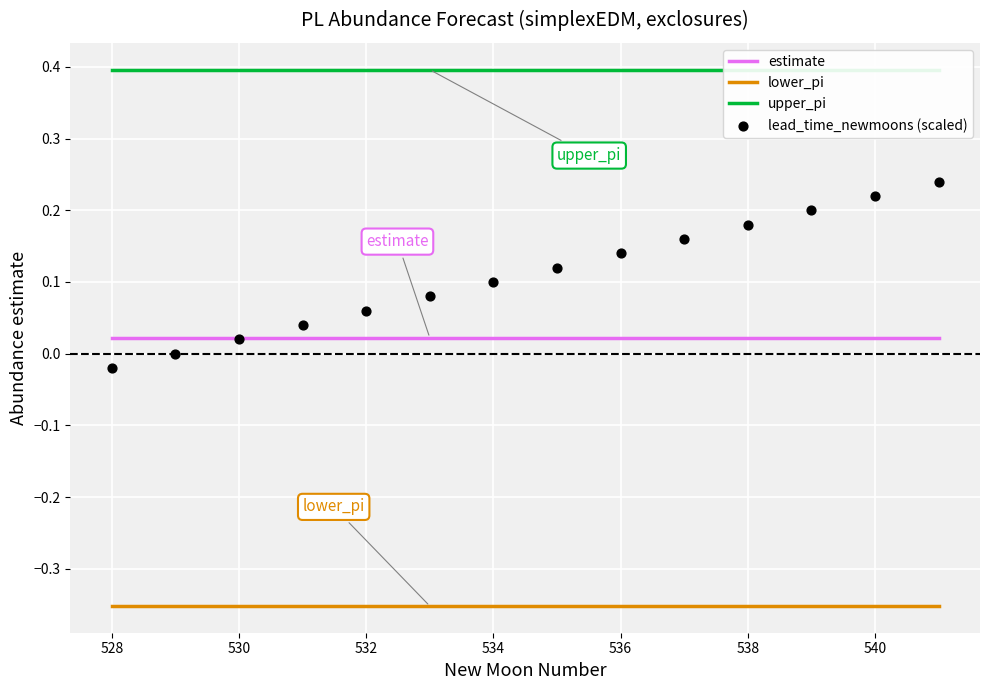

At how many categories does at least one series exceed 0?

14